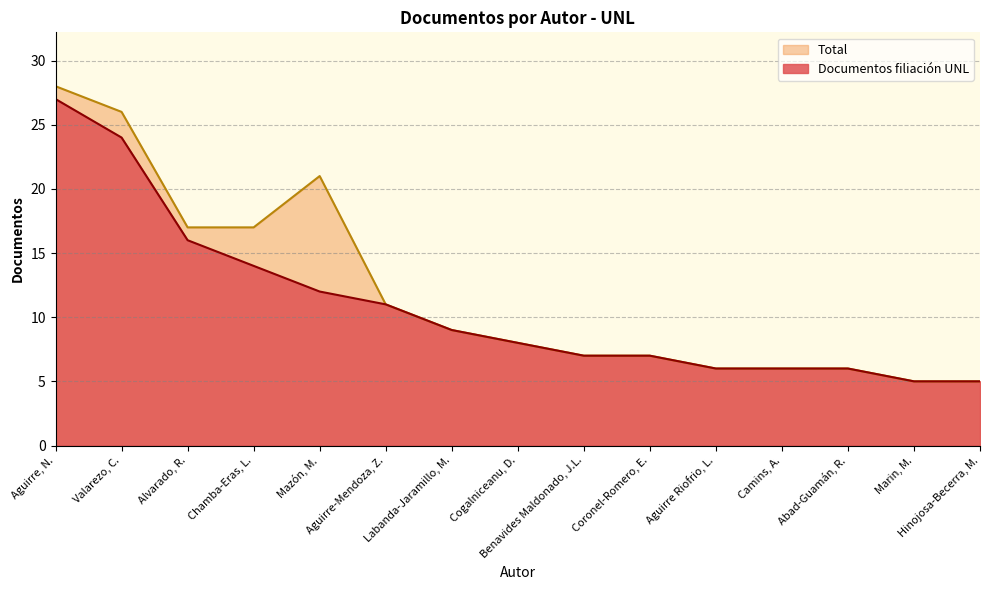

What is the value of the Documentos filiación UNL point at the 14th from the left?

5